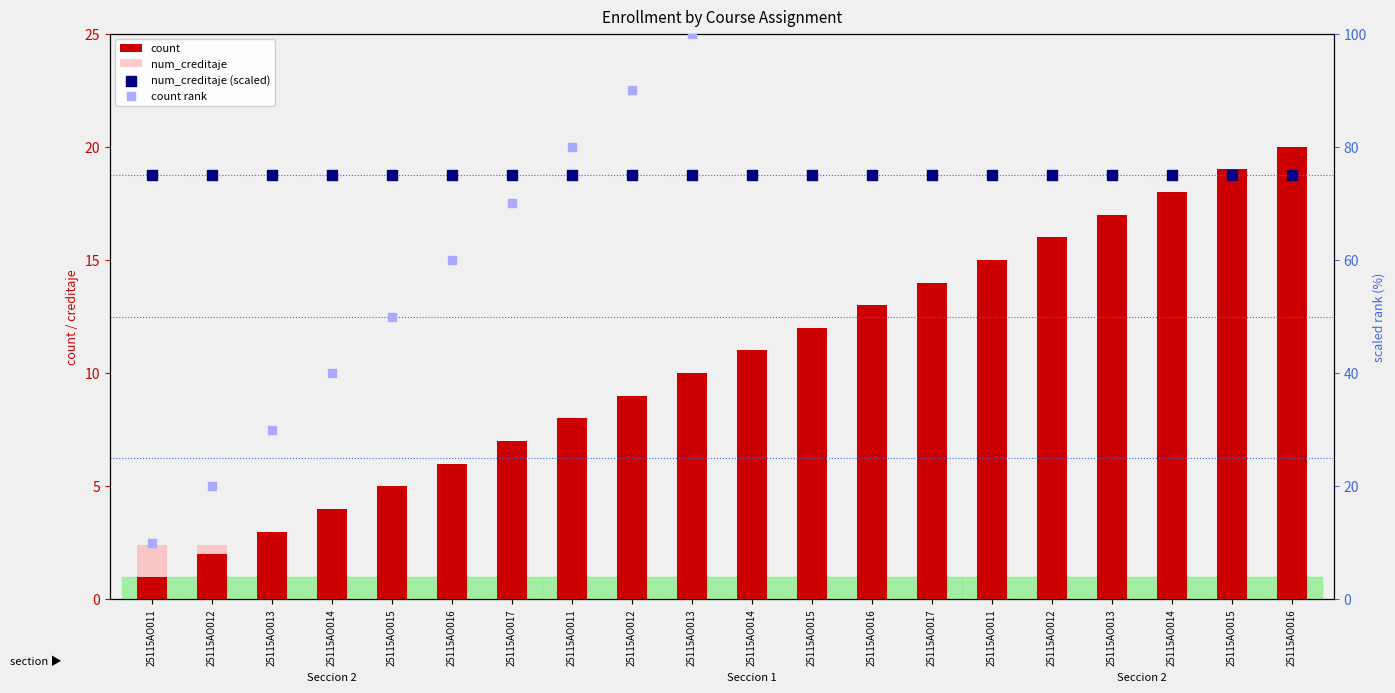

What is the total value across all series at 25115AO017?

154.4